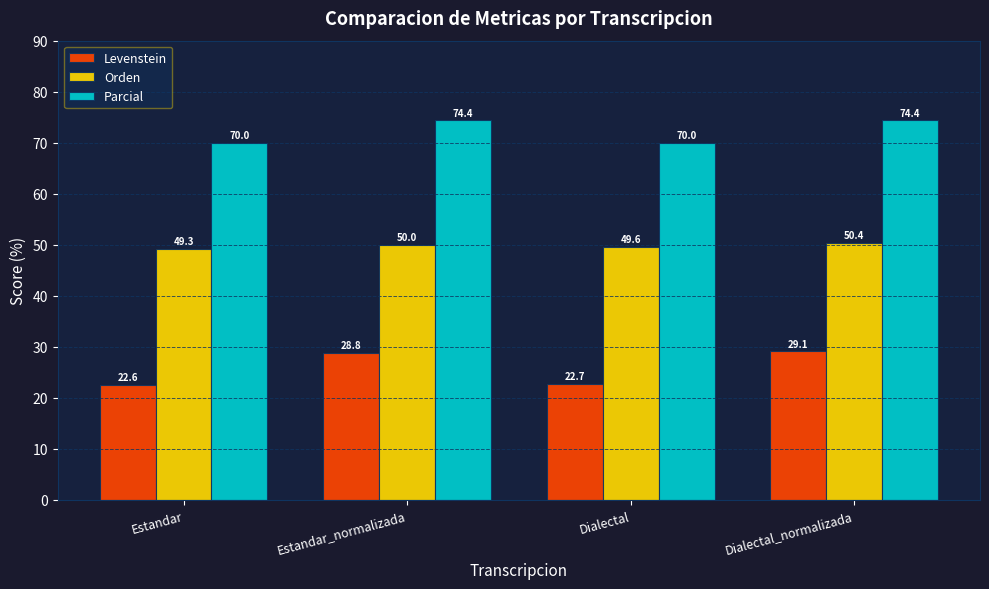

What is the sum of all Orden values?

199.3